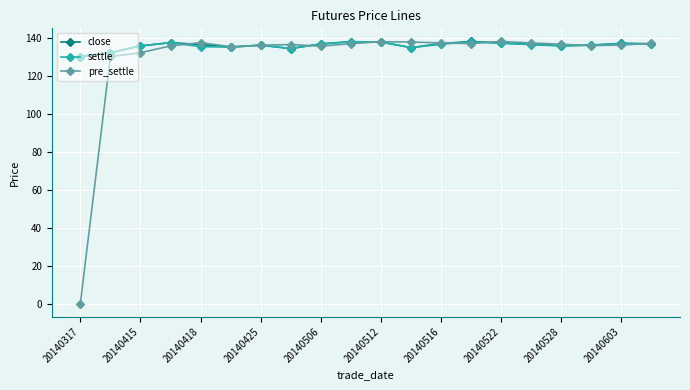

Which series has the largest range (max minus min)?

pre_settle